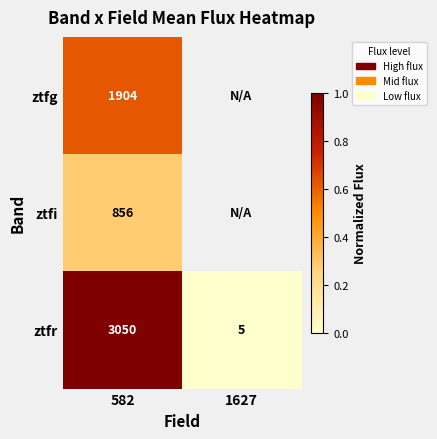

At 582, list the series in order from largest to smallest.

ztfr, ztfg, ztfi